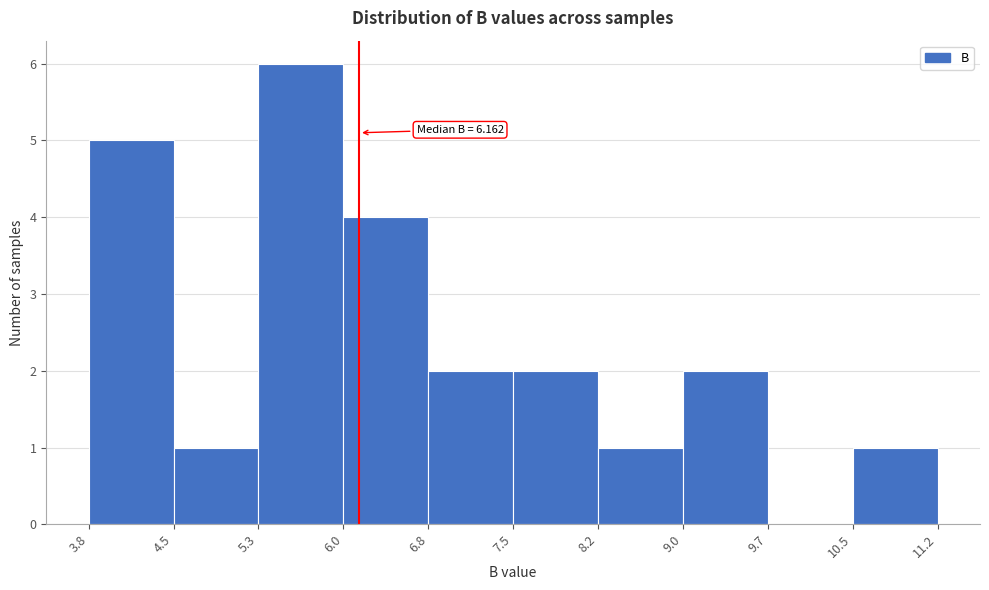

Over which range of the x-axis is the bar tallest?

5.3 to 6.0